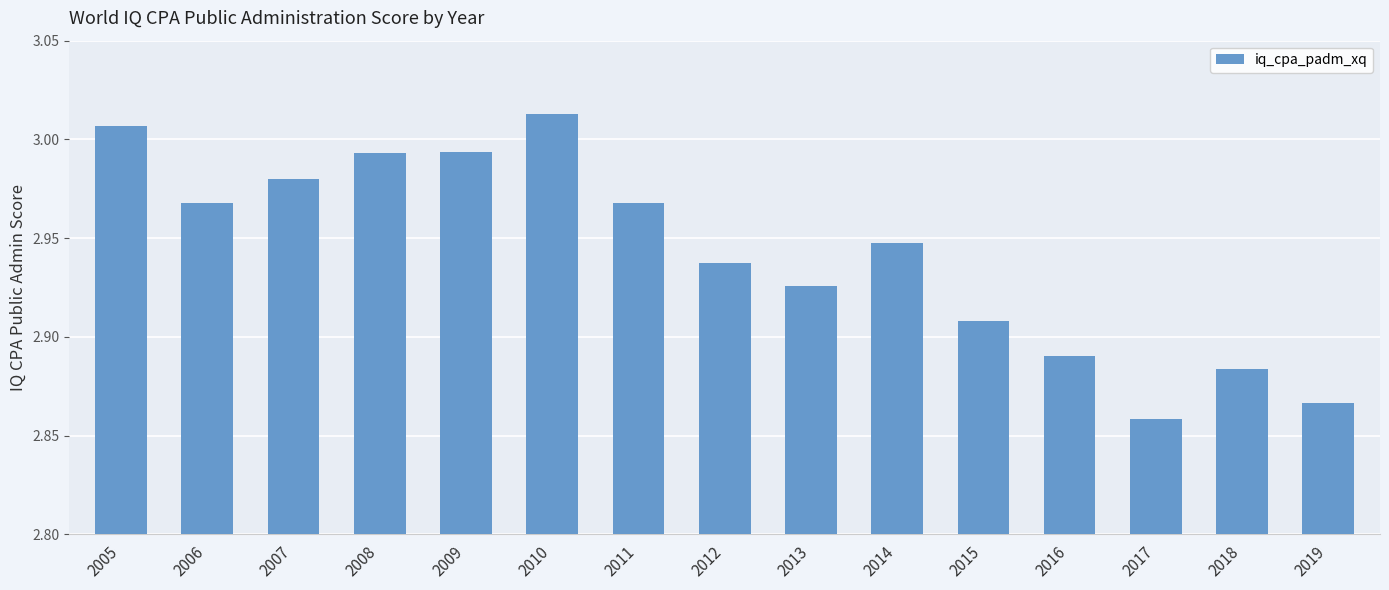

At which category does the chart reach its minimum across all series?

2017